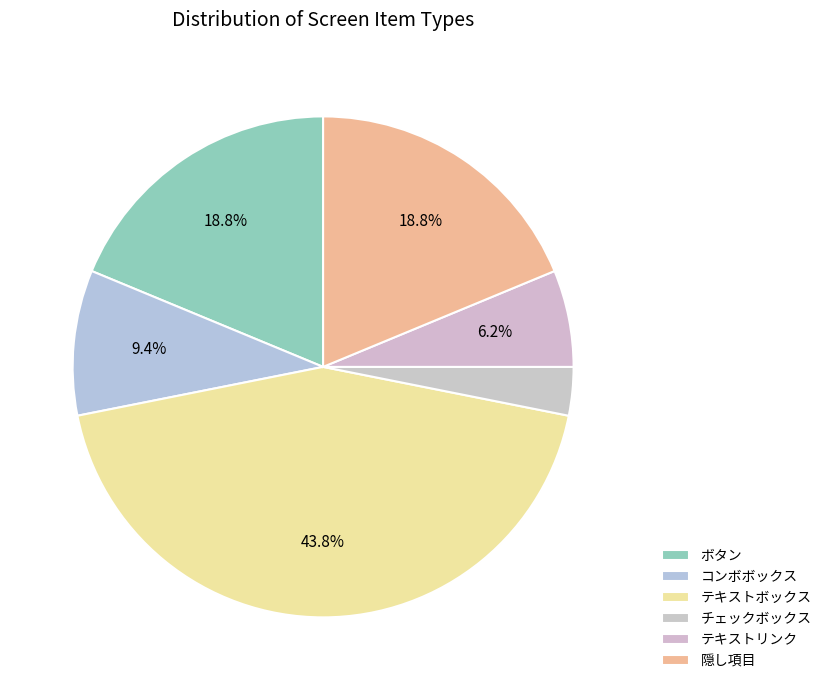

Is there any slice that represents more than half of the pie?

No